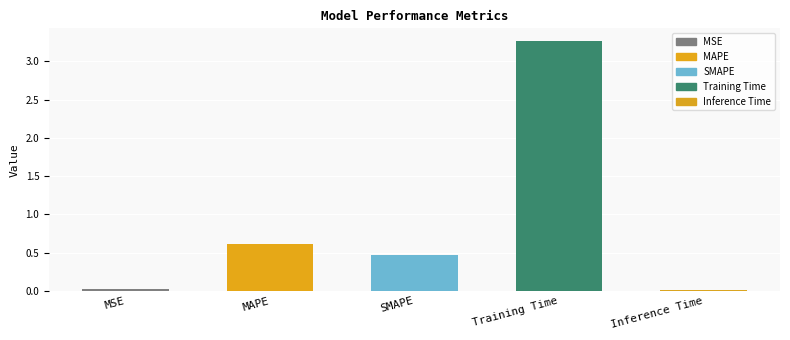

What is the change in value from MAPE to SMAPE?

-0.1